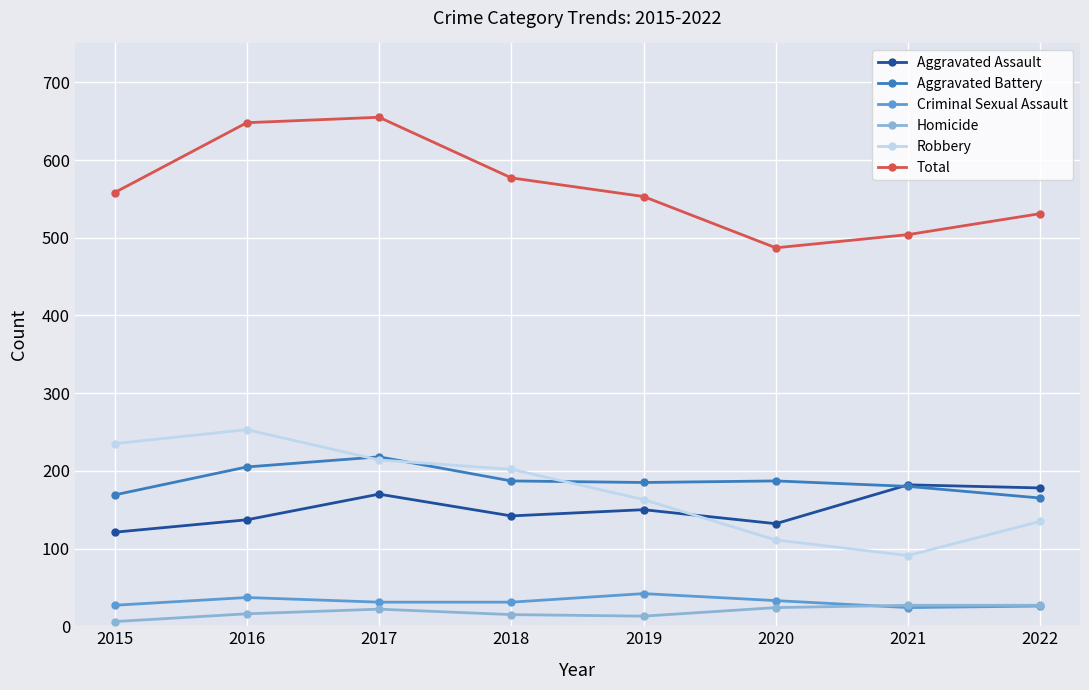

How many values in the Homicide series are below 22?

4